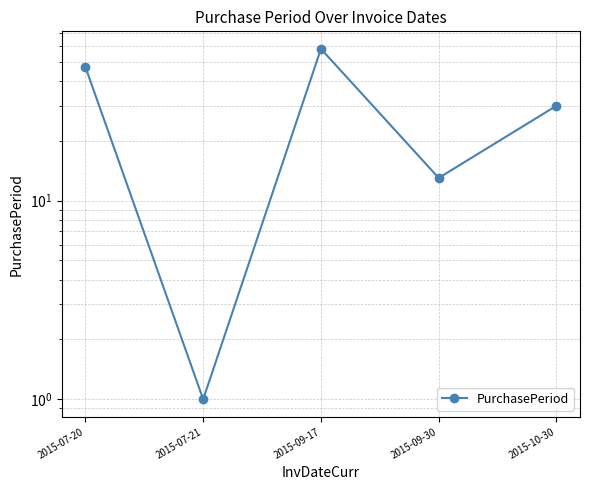

The chart shows a value of 2 at 2015-07-21. True or false?

False